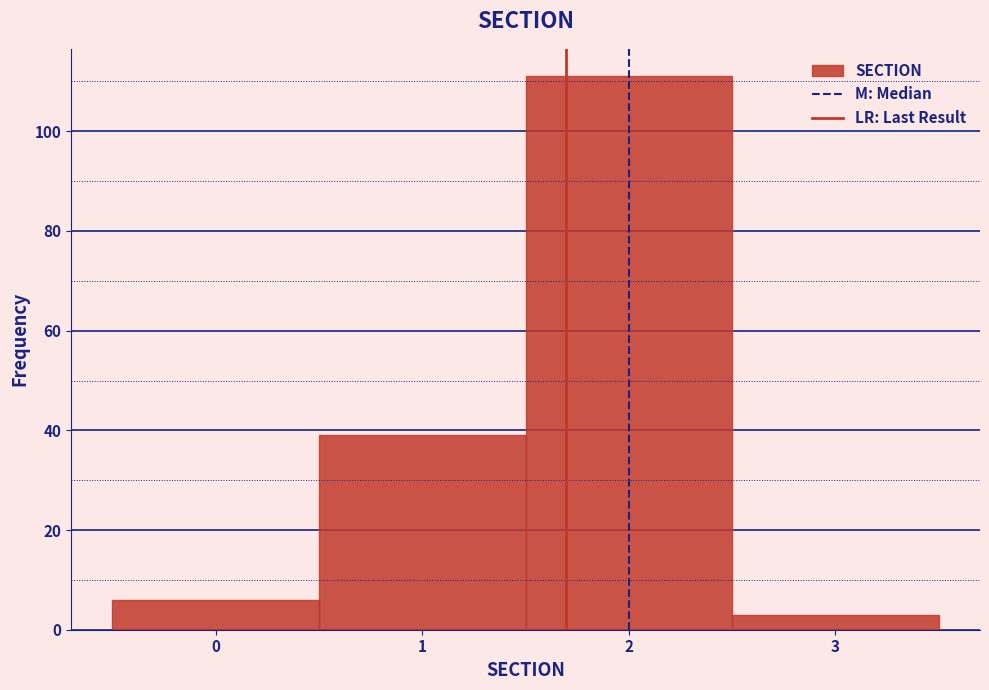

Reading left to right, list every bar in this chart as the range it spans on the x-axis followed by its height. The values are not printed on the chart, so give them approximately, as read against the axis.

-0.5 to 0.5: 6
0.5 to 1.5: 40
1.5 to 2.5: 112
2.5 to 3.5: 4